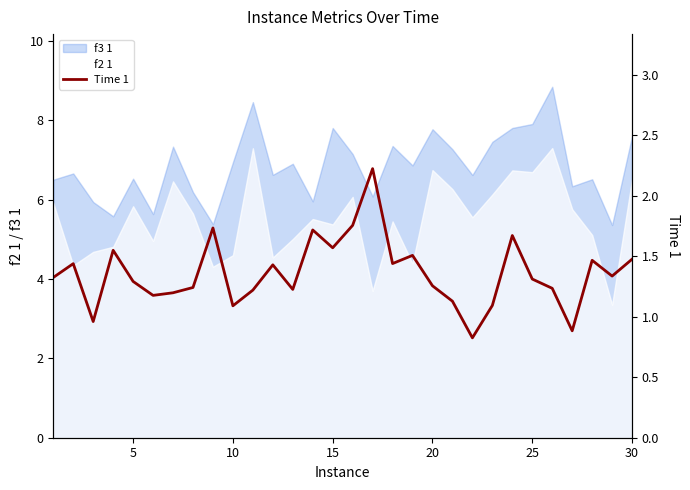

What is the lowest value of the f3 1 series?

5.4